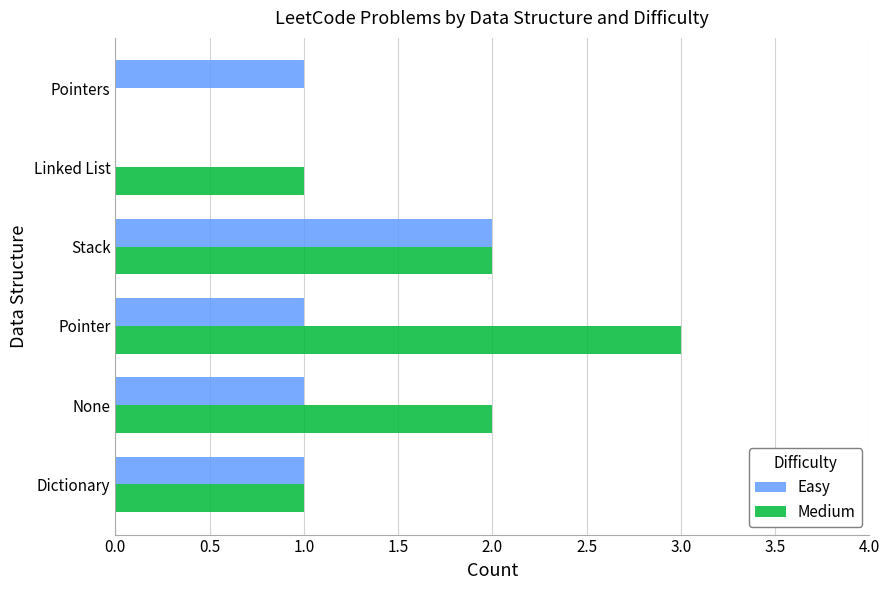

What is the sum of all Medium values?

9